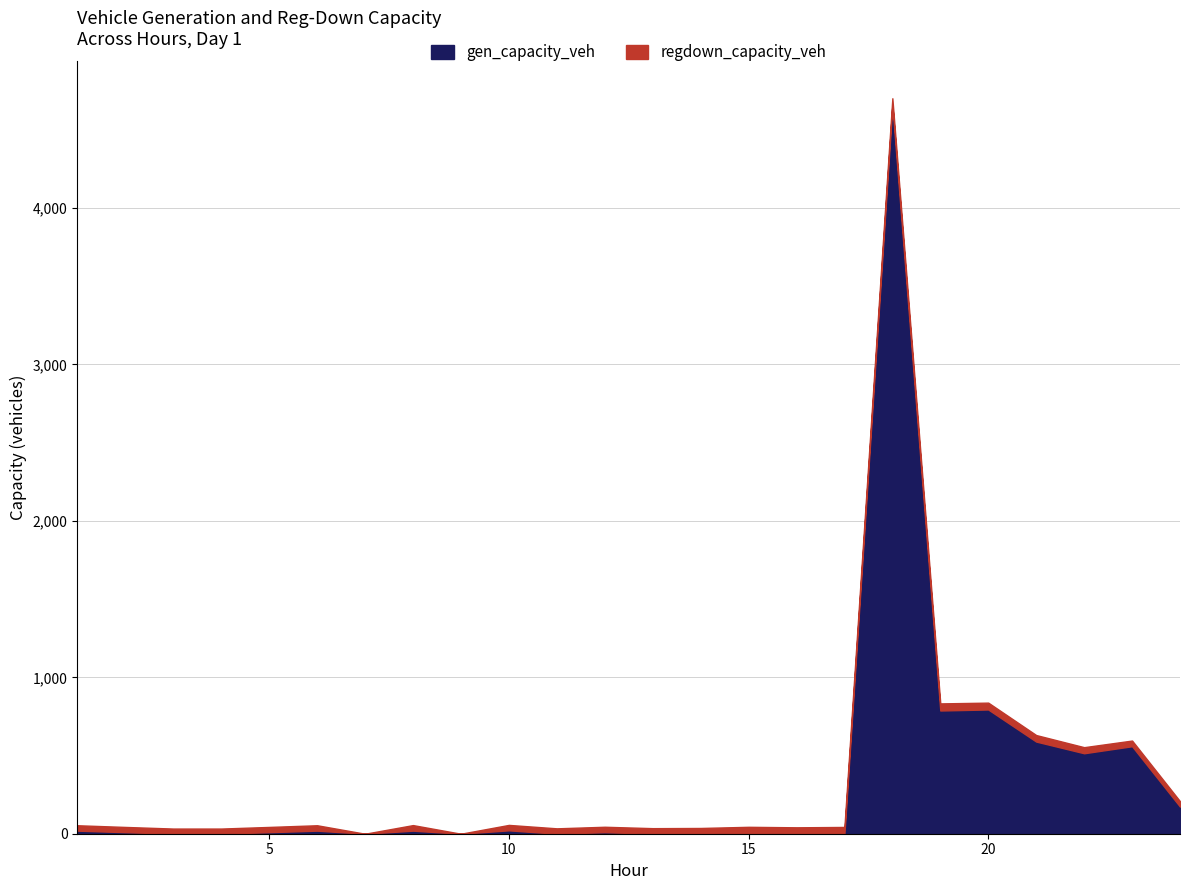

In gen_capacity_veh, how many points are higher than both neighbors (excluding endpoints)?

8